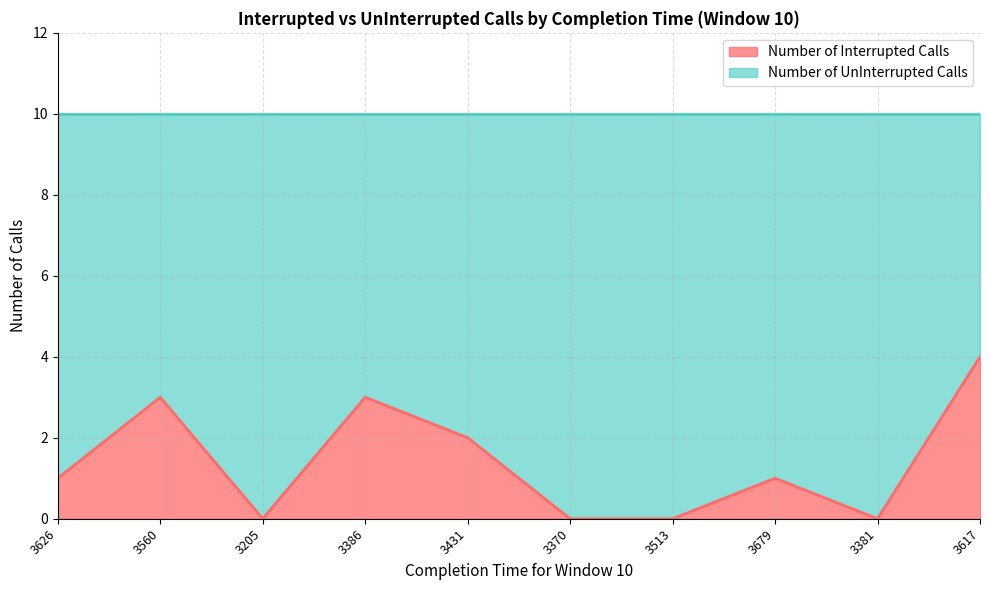

How many points are higher than both their immediate neighbors (excluding endpoints)?

3